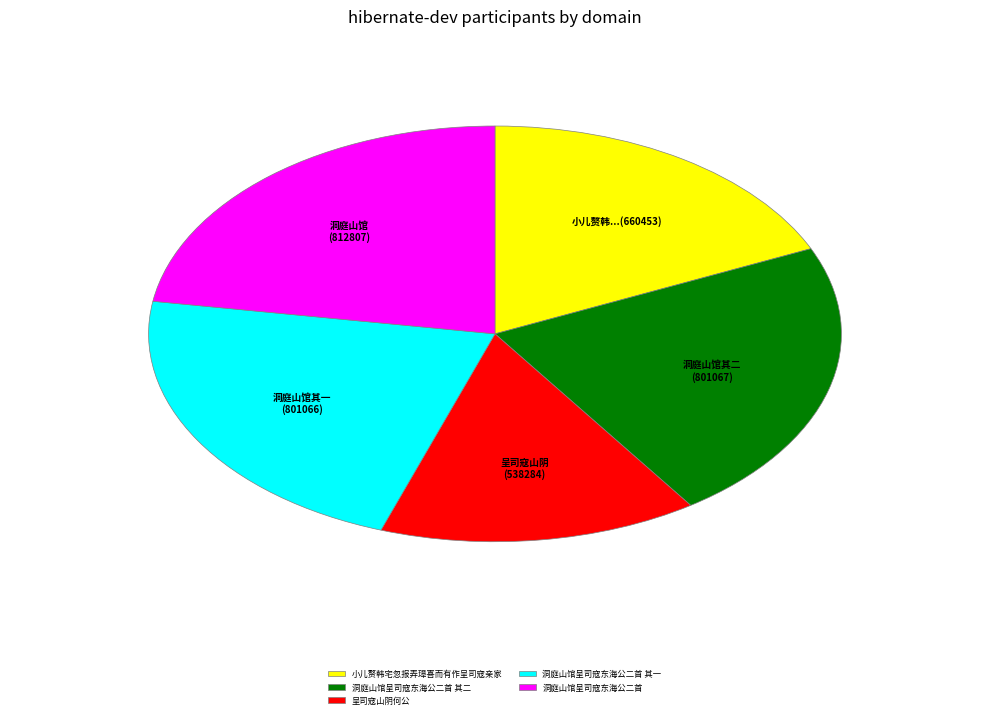

Is it true that 洞庭山馆呈司寇东海公二首 其二 is 16% of the pie?

False